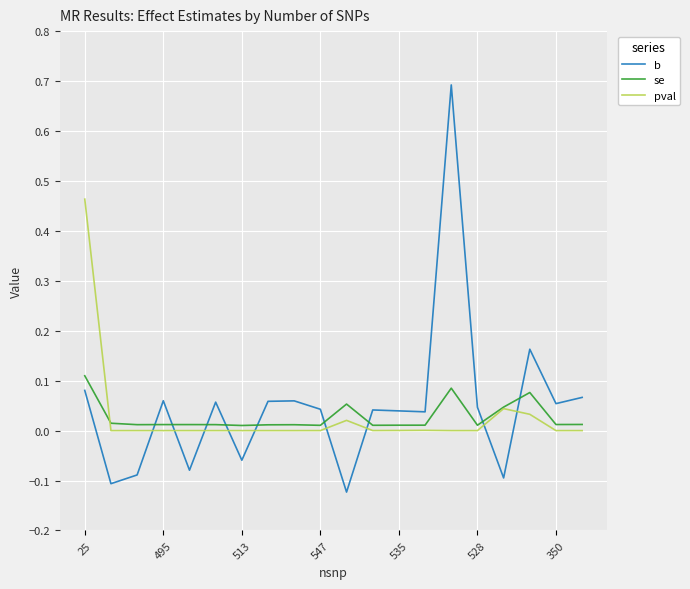

Which series has the largest total across all categories?

b